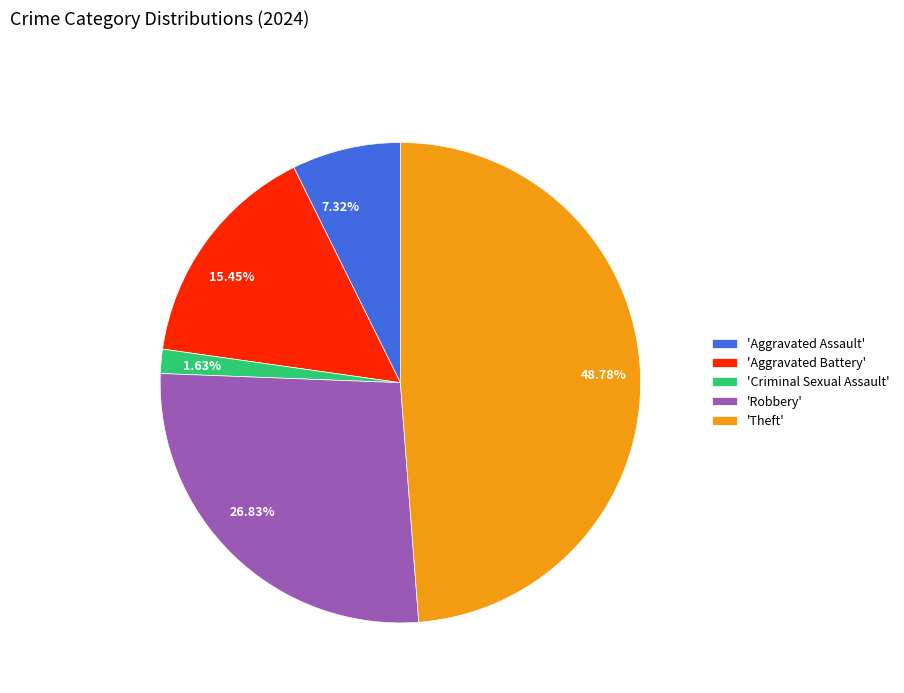

To the nearest percent, what is the average slice percentage?

20%